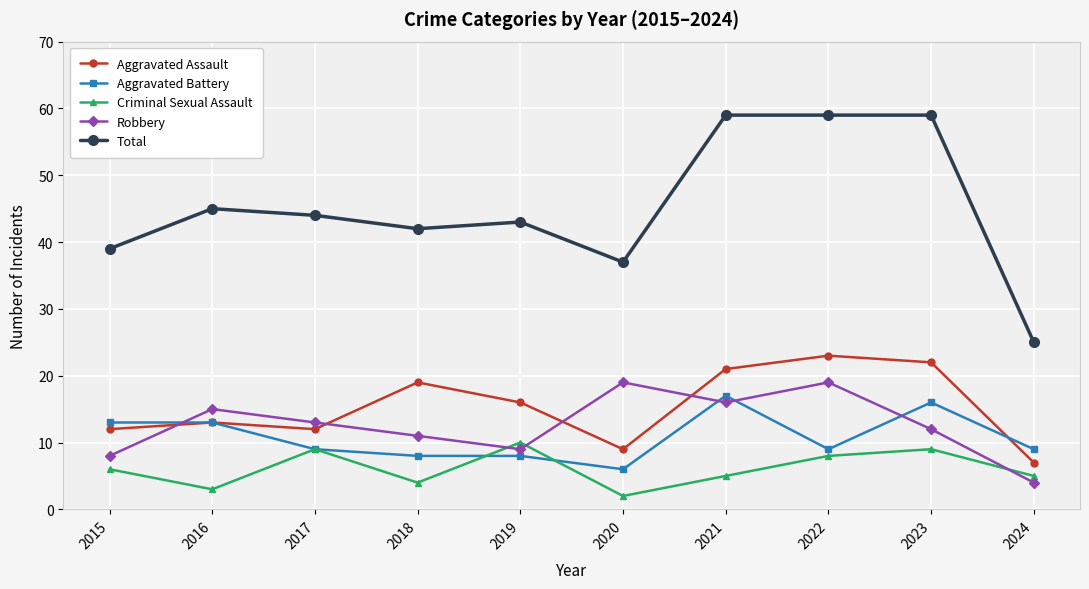

The Aggravated Battery series shows 13 at 2015. True or false?

True